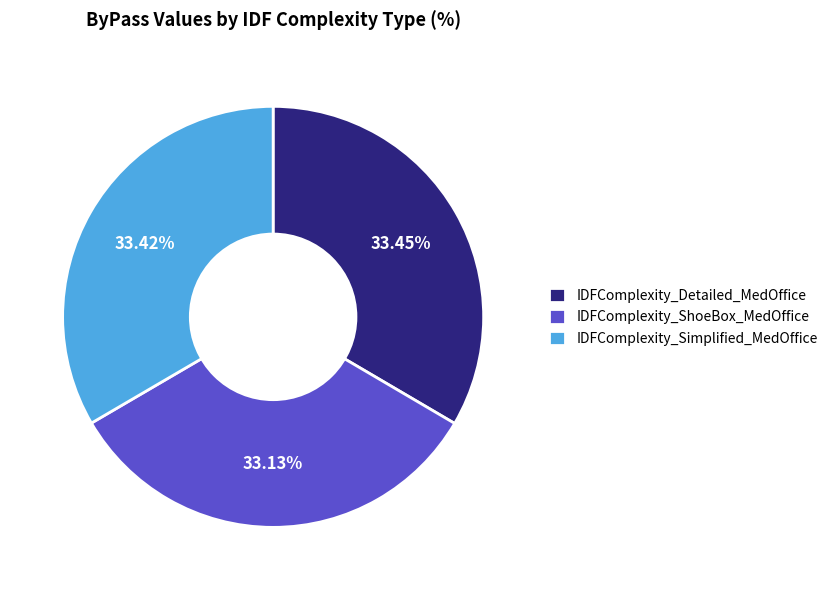

What is the ratio of the value at IDFComplexity_Simplified_MedOffice to the value at IDFComplexity_Detailed_MedOffice?

1.0